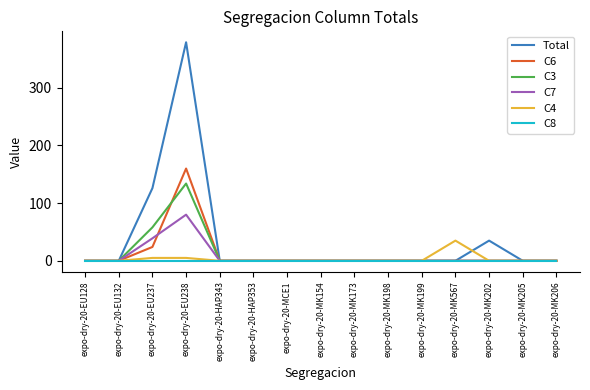

Which category has the highest value in the C6 series?

expo-dry-20-EU238